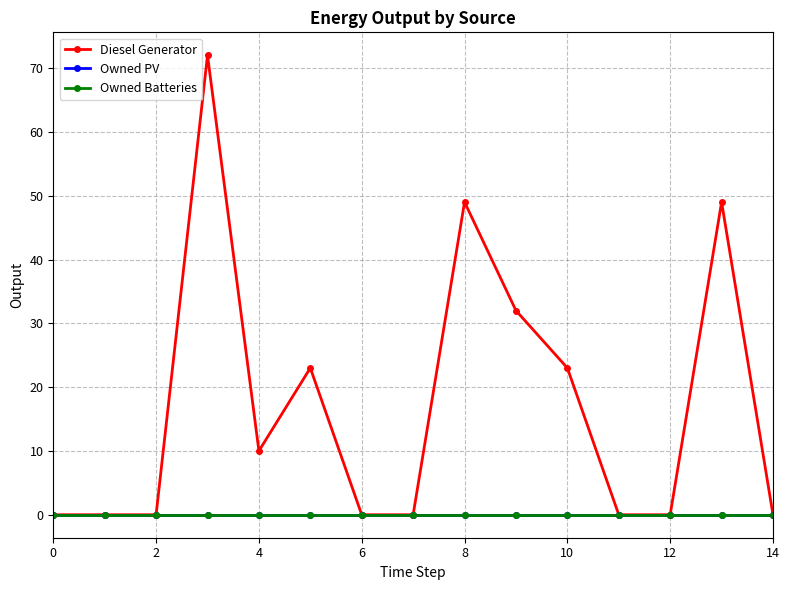

True or false: Diesel Generator and Owned Batteries cross at least once.

False